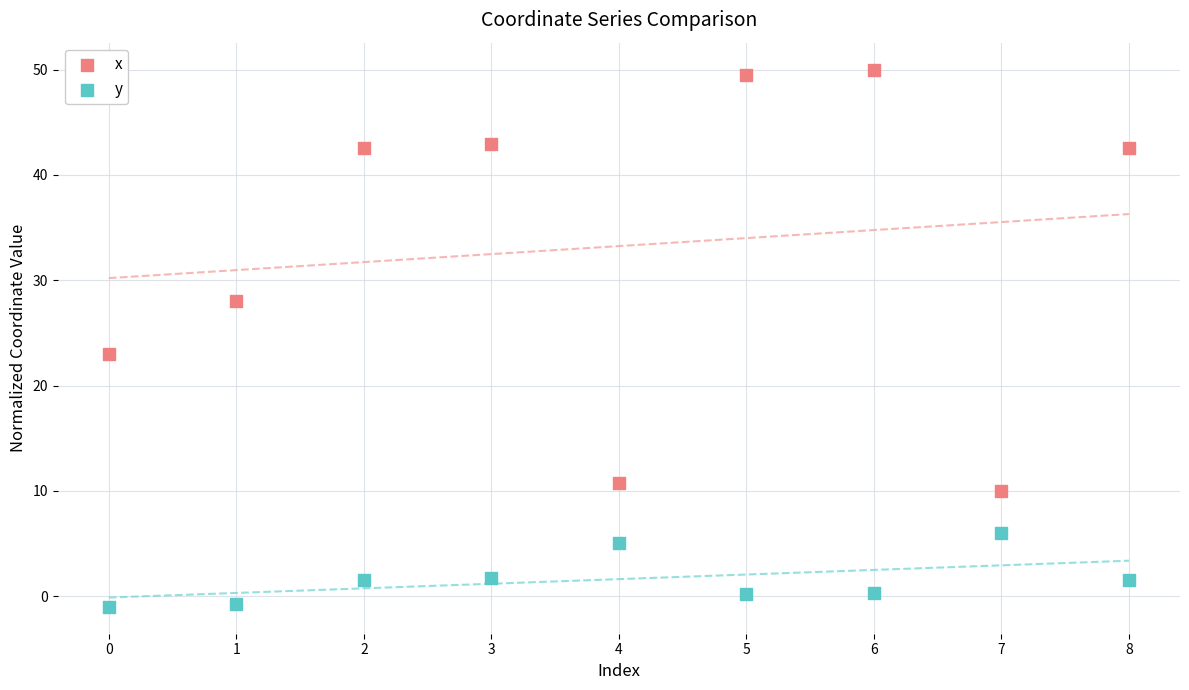

Across all data points, what is the range of Y values (max minus min)?

51.0